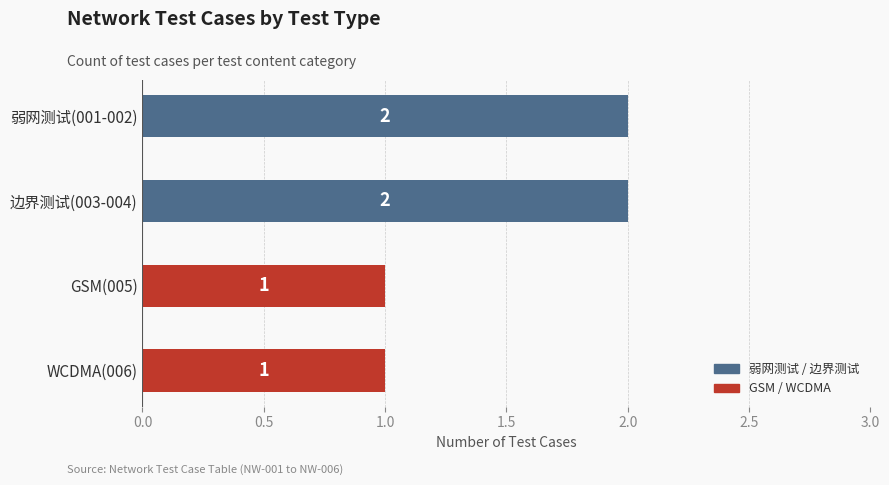

True or false: the data shows 1 at WCDMA(006).

True